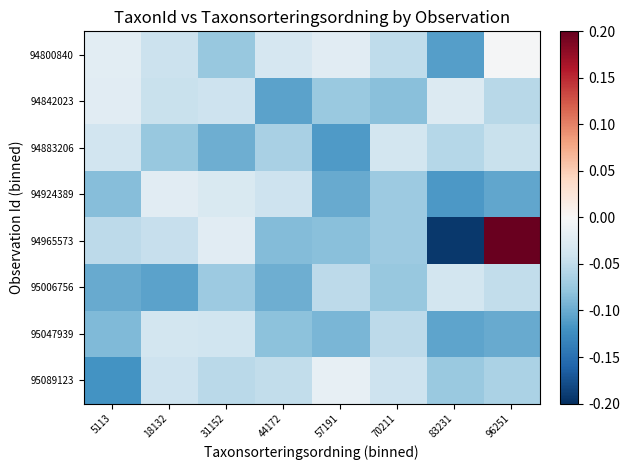

Which has a higher value, 18132 or 96251?

96251